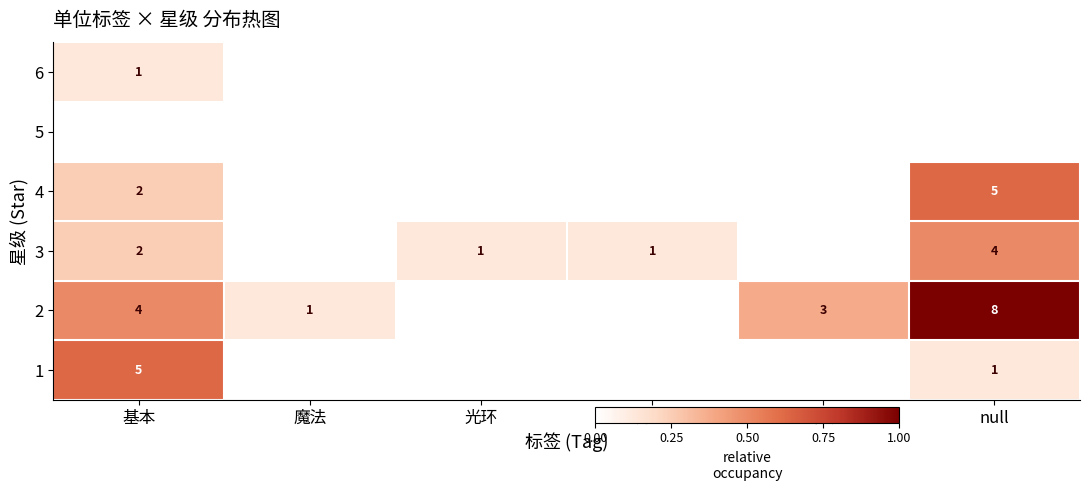

True or false: 4 has a value of 7 at null.

False